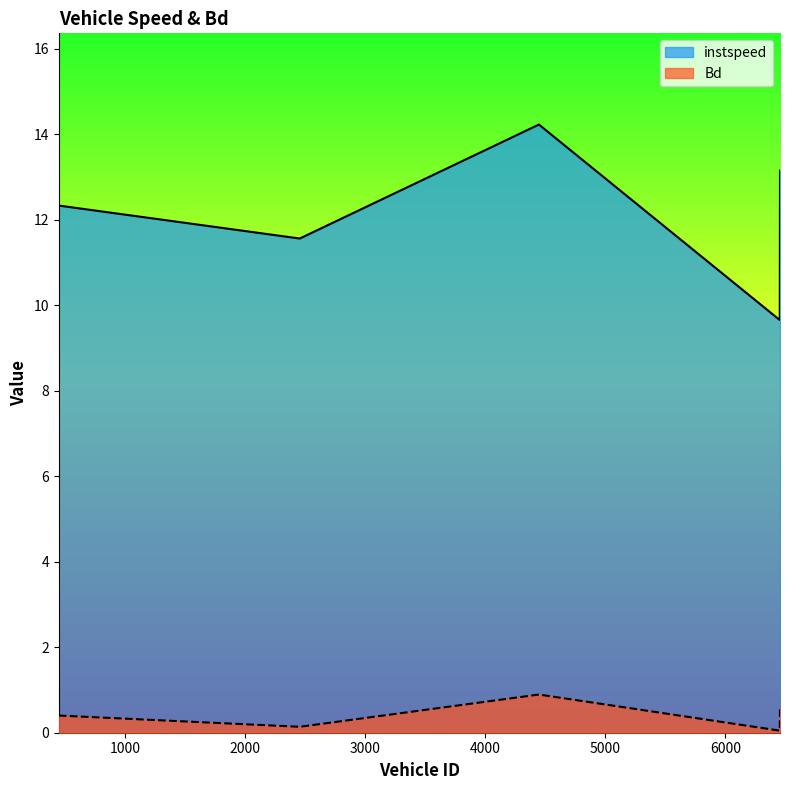

Where is instspeed nearest to the value 11?

2456.0